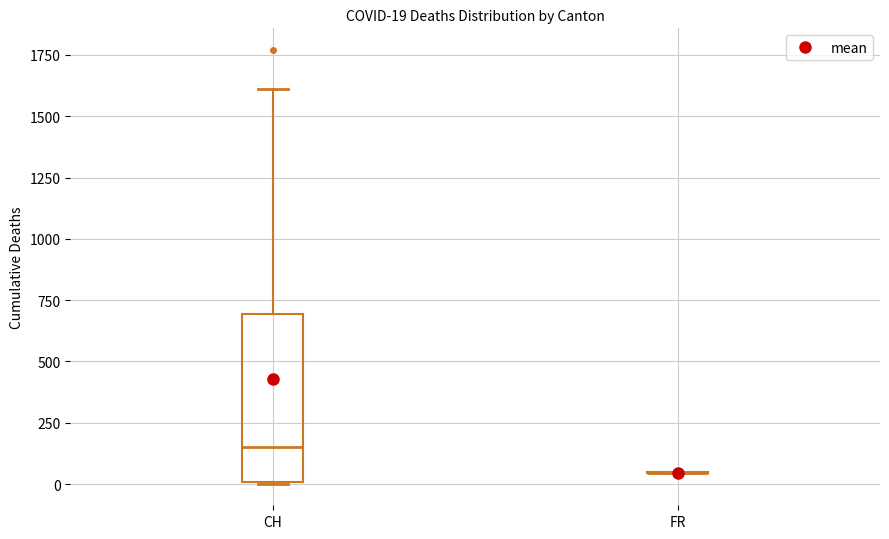

Comparing the boxes themselves (not the whiskers), which one is the tallest?

CH